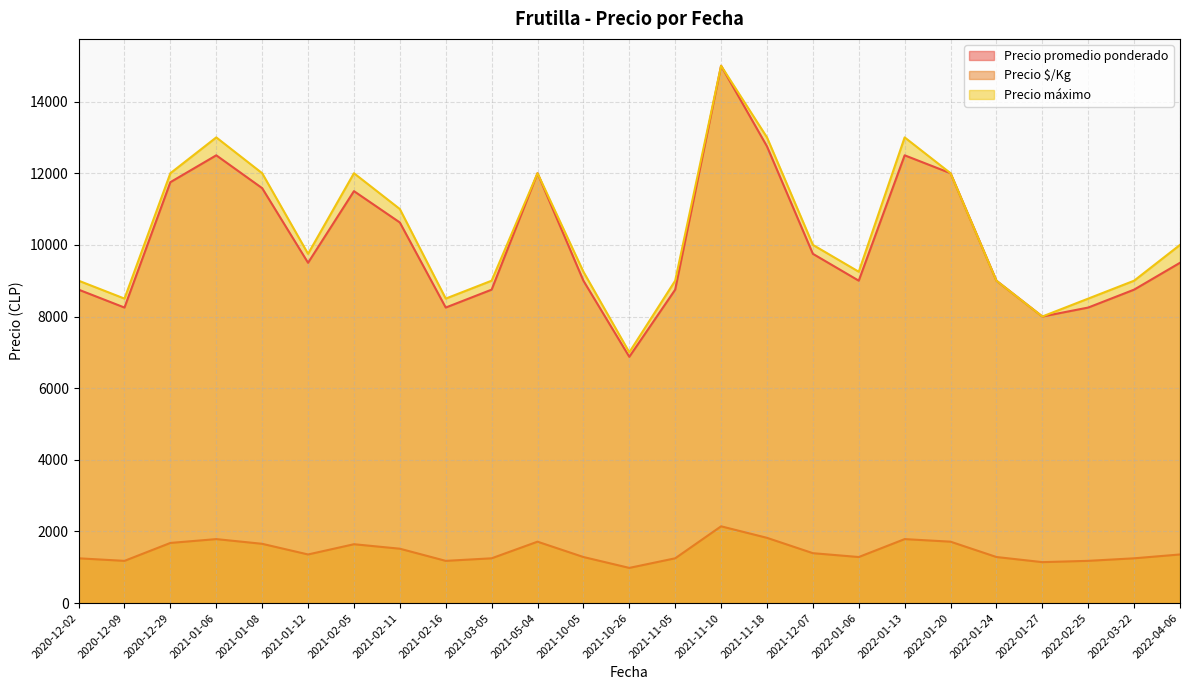

Where is the first local minimum for Precio máximo?

2020-12-09